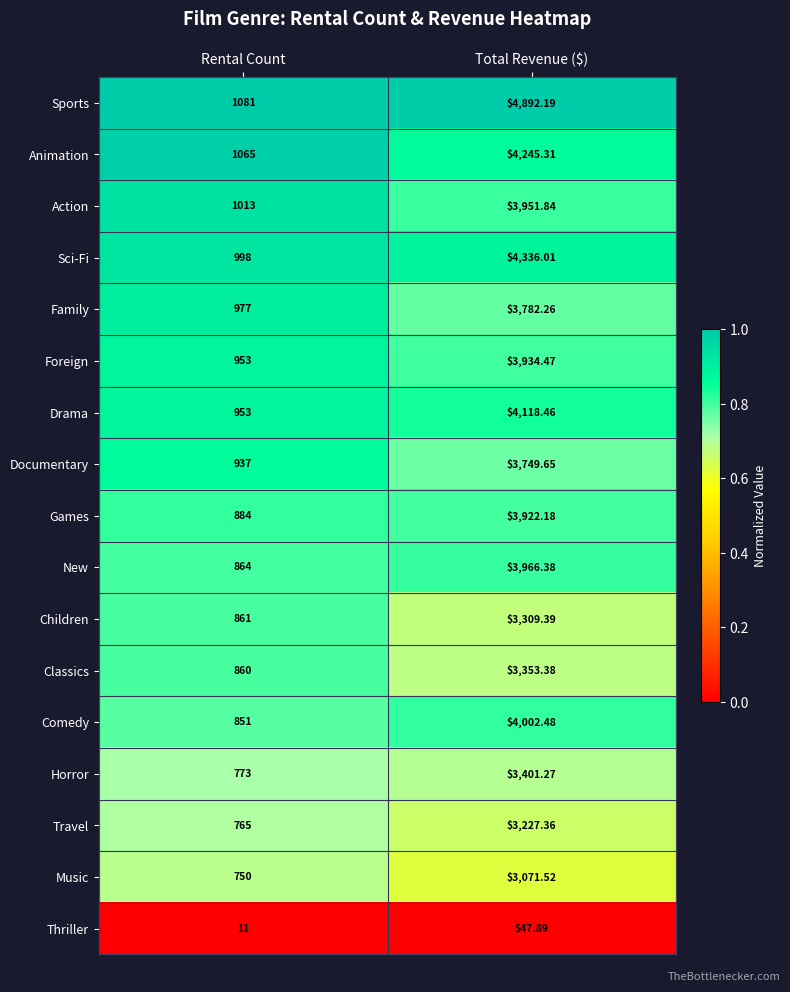

Rank the series by their maximum value, from highest to lowest.

Sports, Sci-Fi, Animation, Drama, Comedy, New, Action, Foreign, Games, Family, Documentary, Horror, Classics, Children, Travel, Music, Thriller